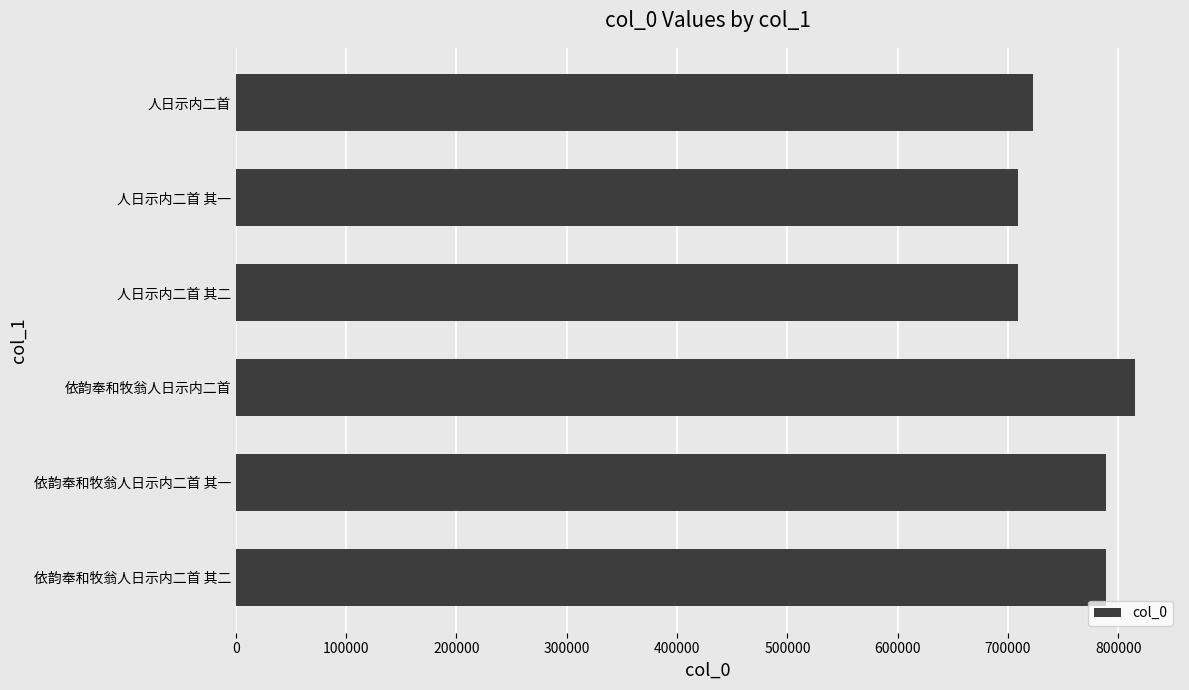

Where is the data nearest to the value 762082?

依韵奉和牧翁人日示内二首 其一